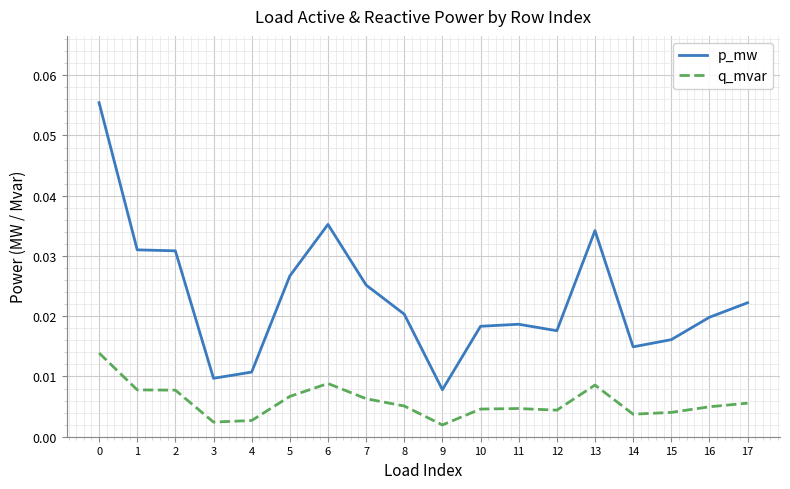

True or false: p_mw and q_mvar cross at least once.

False